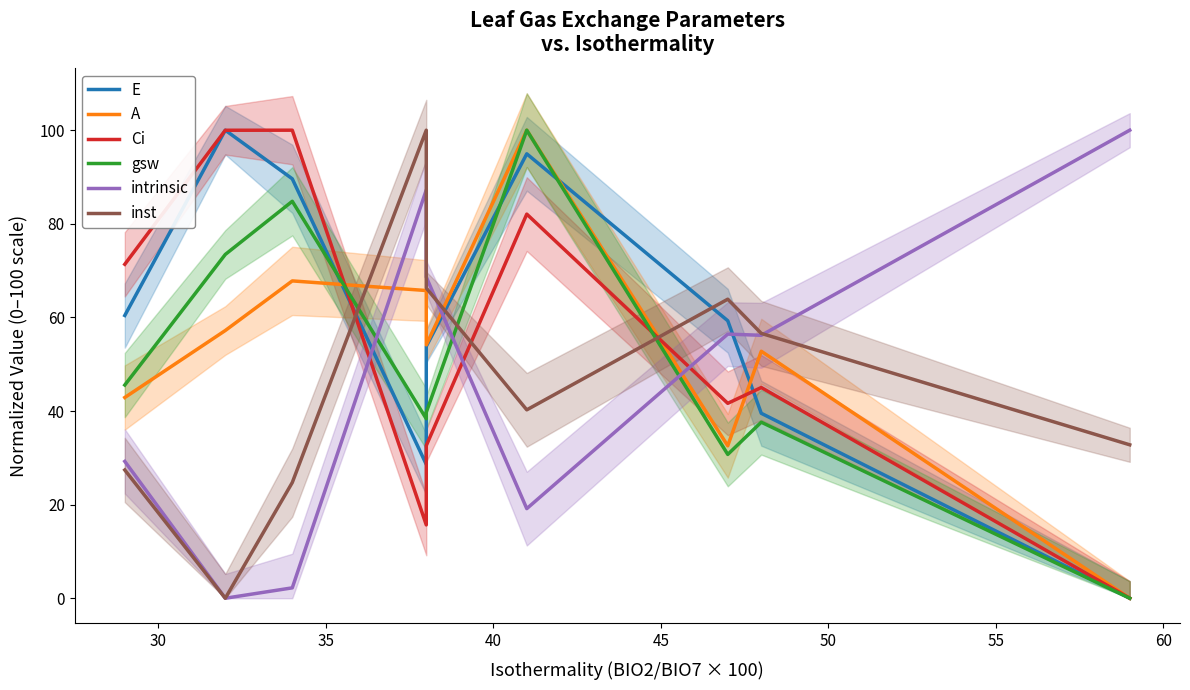

In inst, how many points are lower than both neighbors (excluding endpoints)?

2